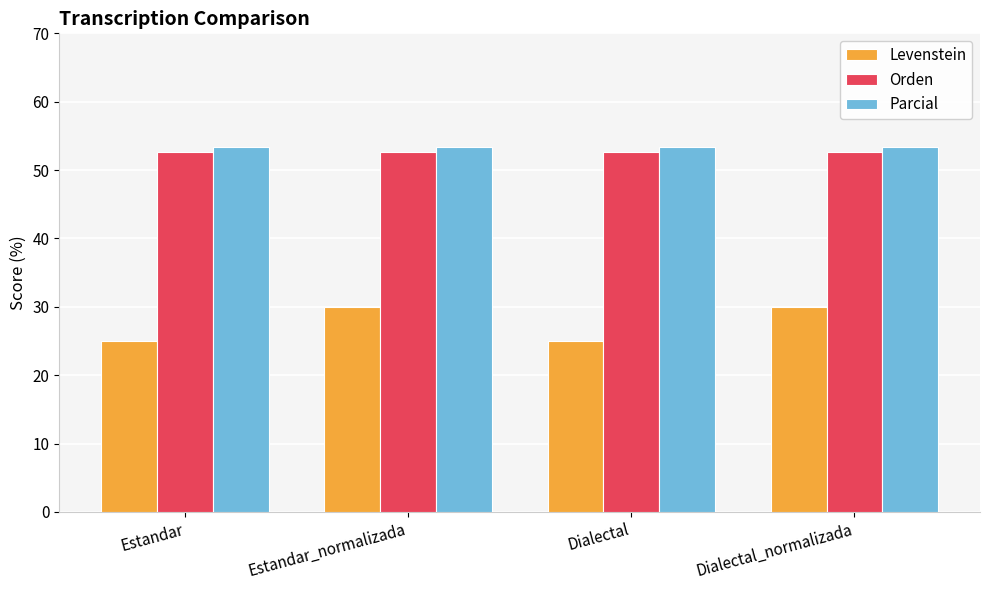

Reading left to right, extract all data points from this chart.

Levenstein: 25.0	30.0	25.0	30.0
Orden: 52.6	52.6	52.6	52.6
Parcial: 53.3	53.3	53.3	53.3